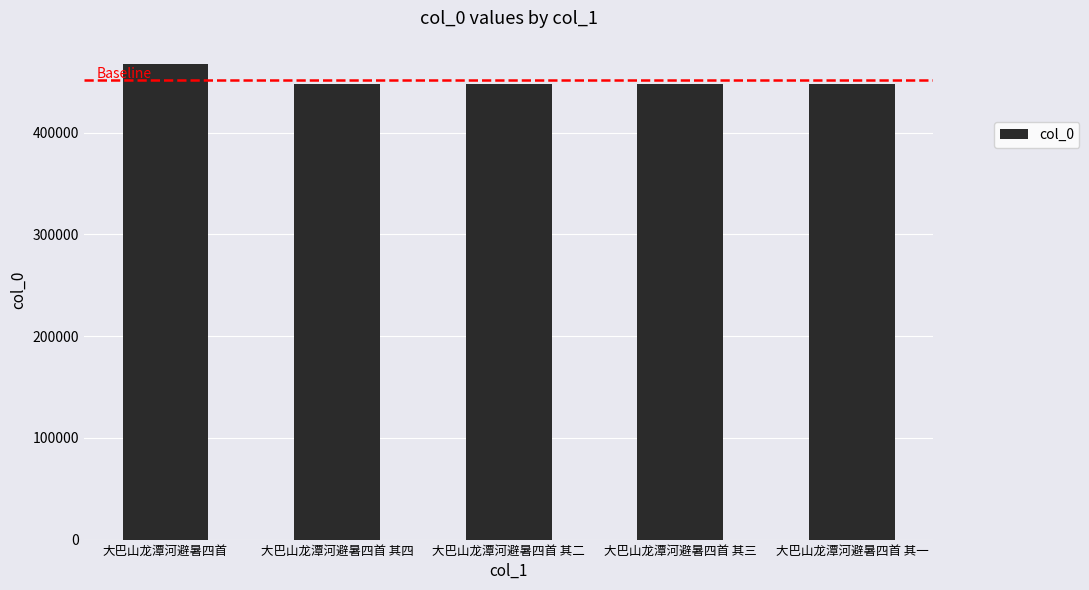

What is the ratio of the value at 大巴山龙潭河避暑四首 其二 to the value at 大巴山龙潭河避暑四首 其三?

1.0